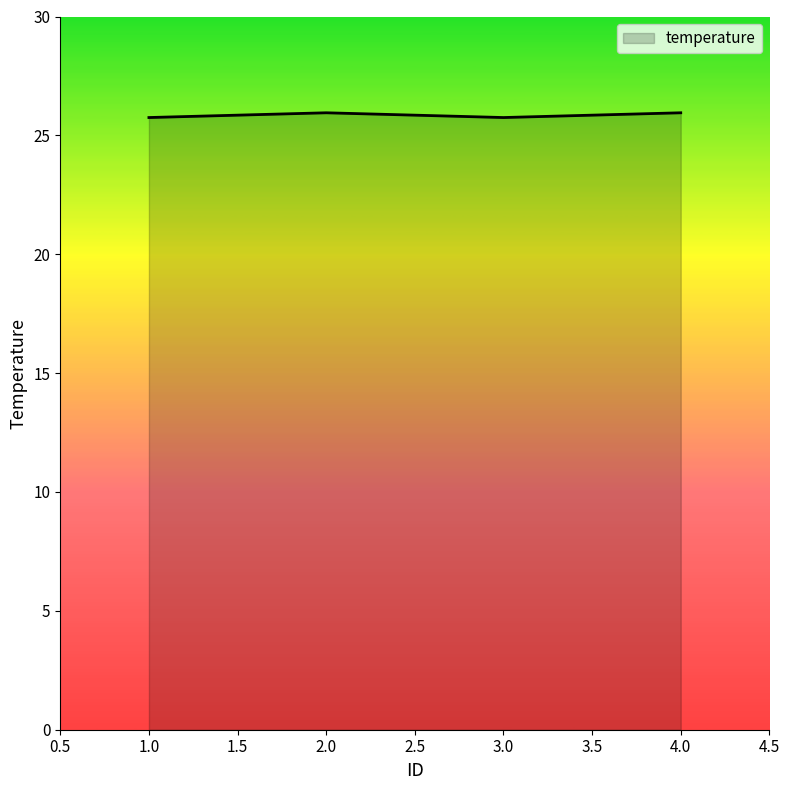

What is the minimum value shown in the chart?

25.8